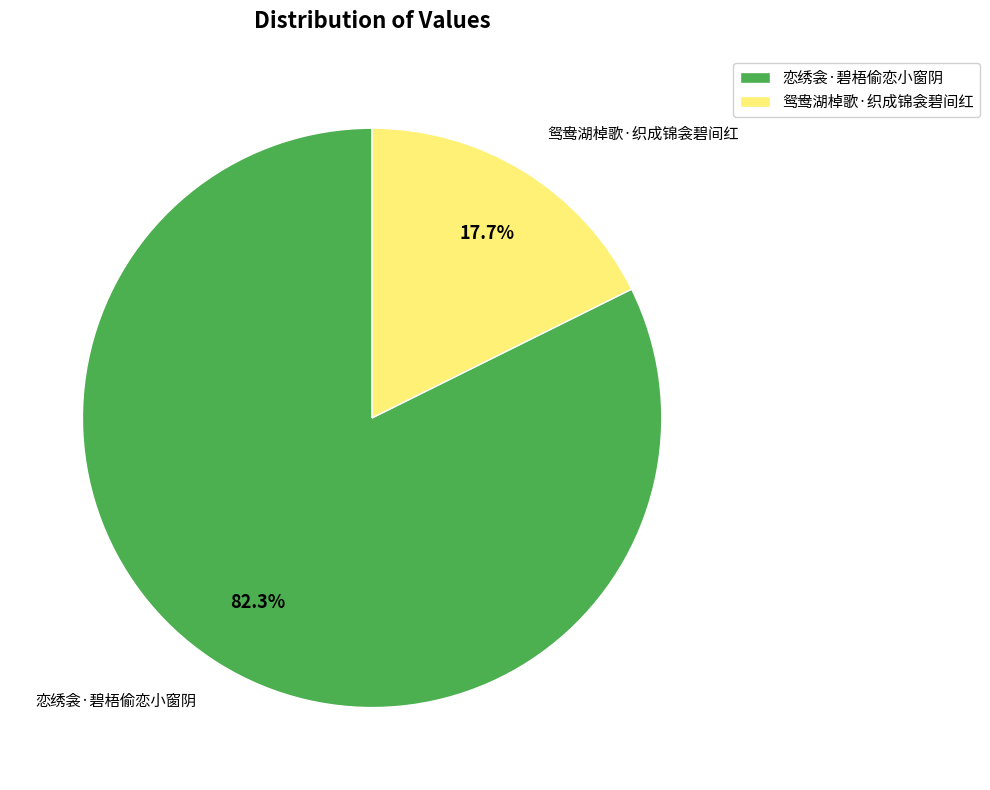

Does 鸳鸯湖棹歌·织成锦衾碧间红 account for over 50% of the chart?

No